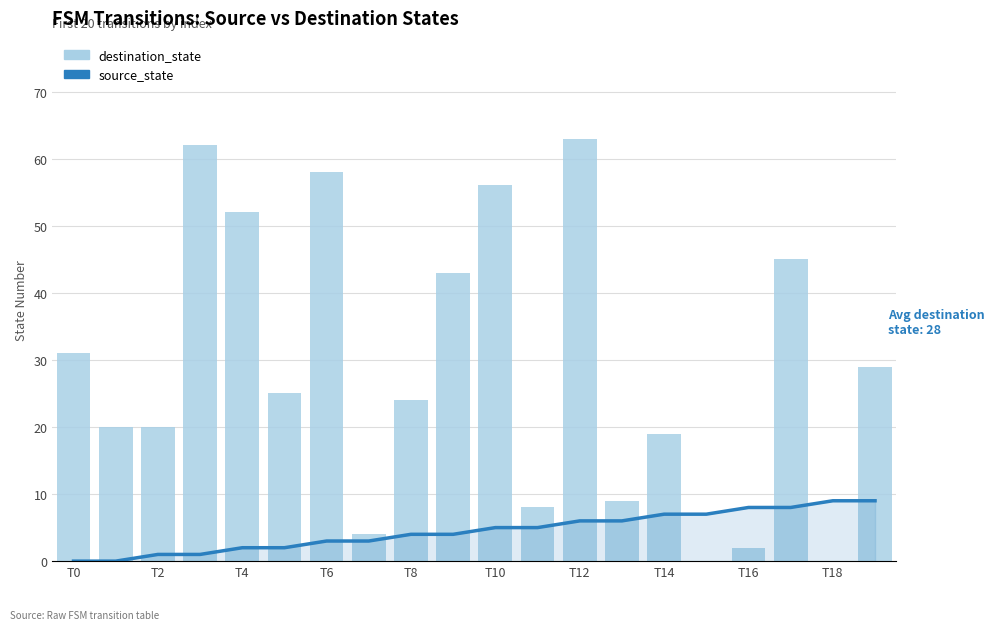

Rank the series by their maximum value, from lowest to highest.

source_state, destination_state